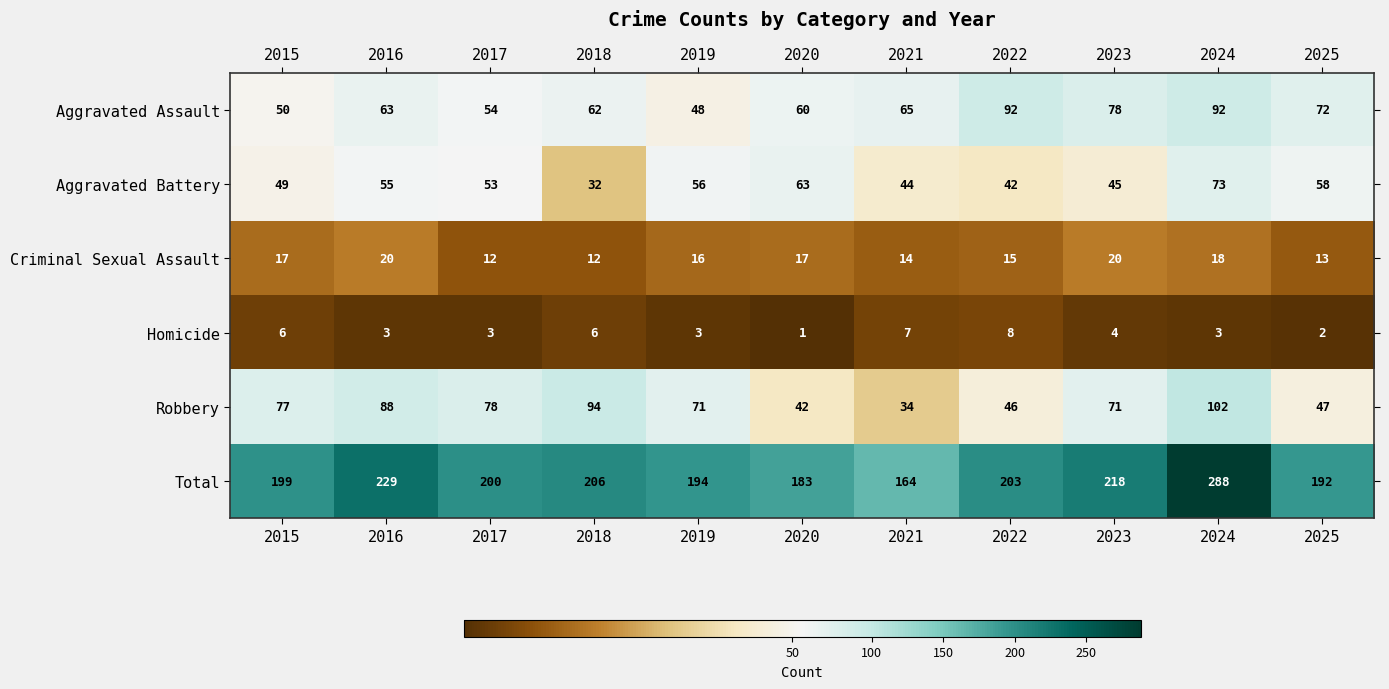

What is the difference between the Robbery values at 2025 and 2018?

47